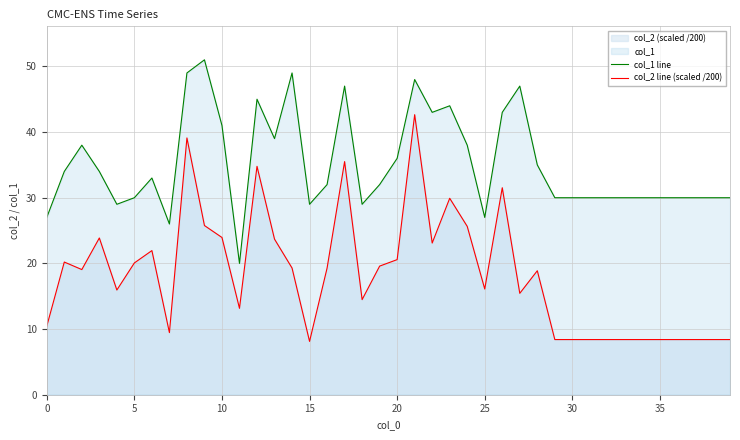

What is the total value across all series at 38?

38.4